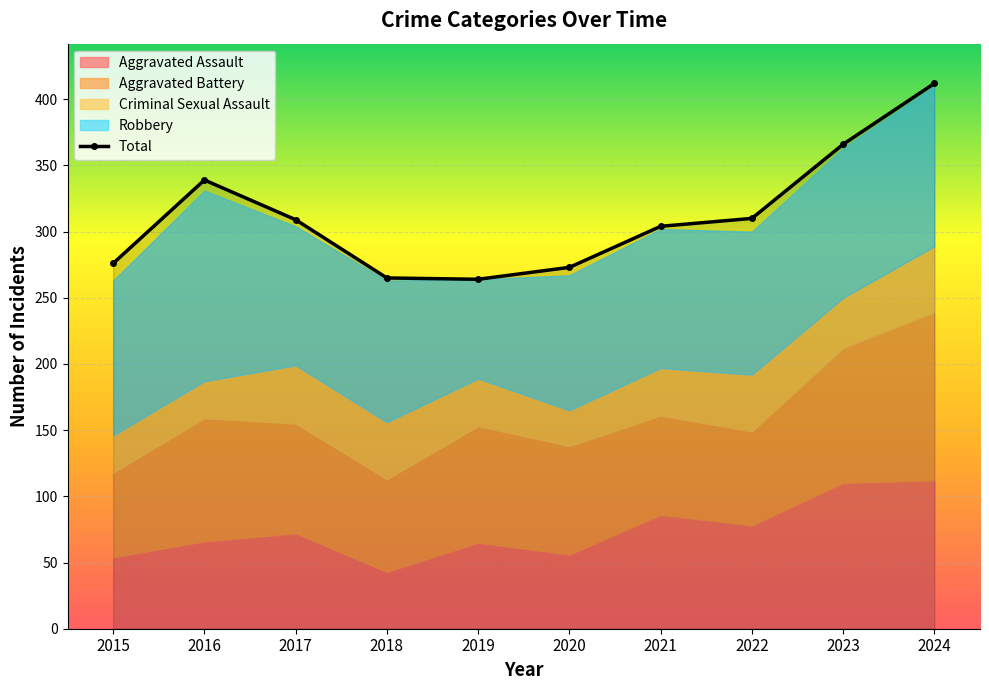

How many values in the Aggravated Battery series exceed 83?

4